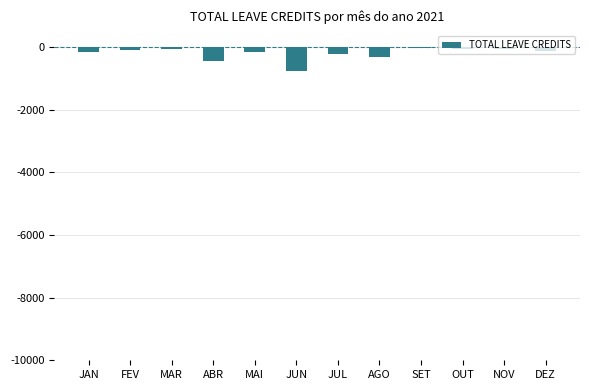

At which label does the data first exceed -118?

FEV